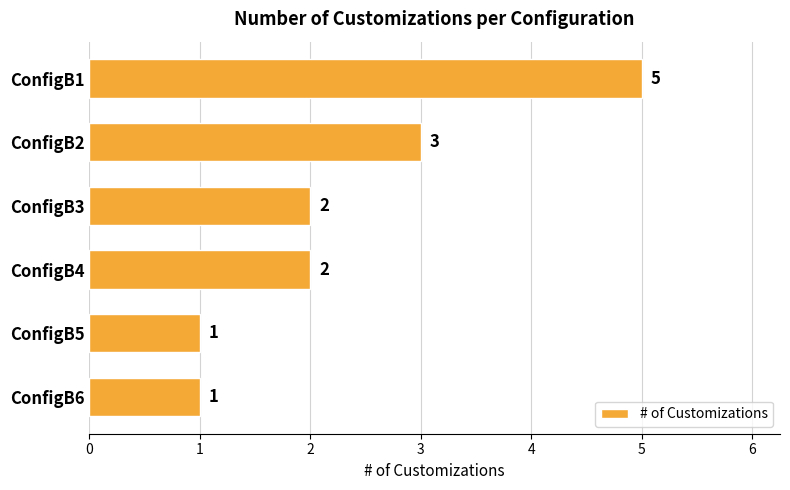

What is the greatest value displayed?

5